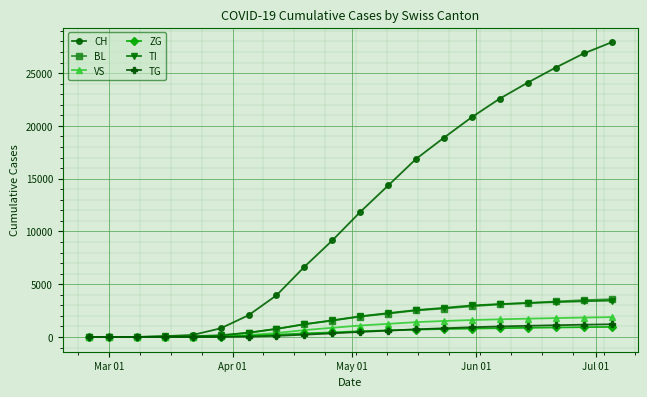

Which series ends up on top after the final intersection of TI and VS?

TI